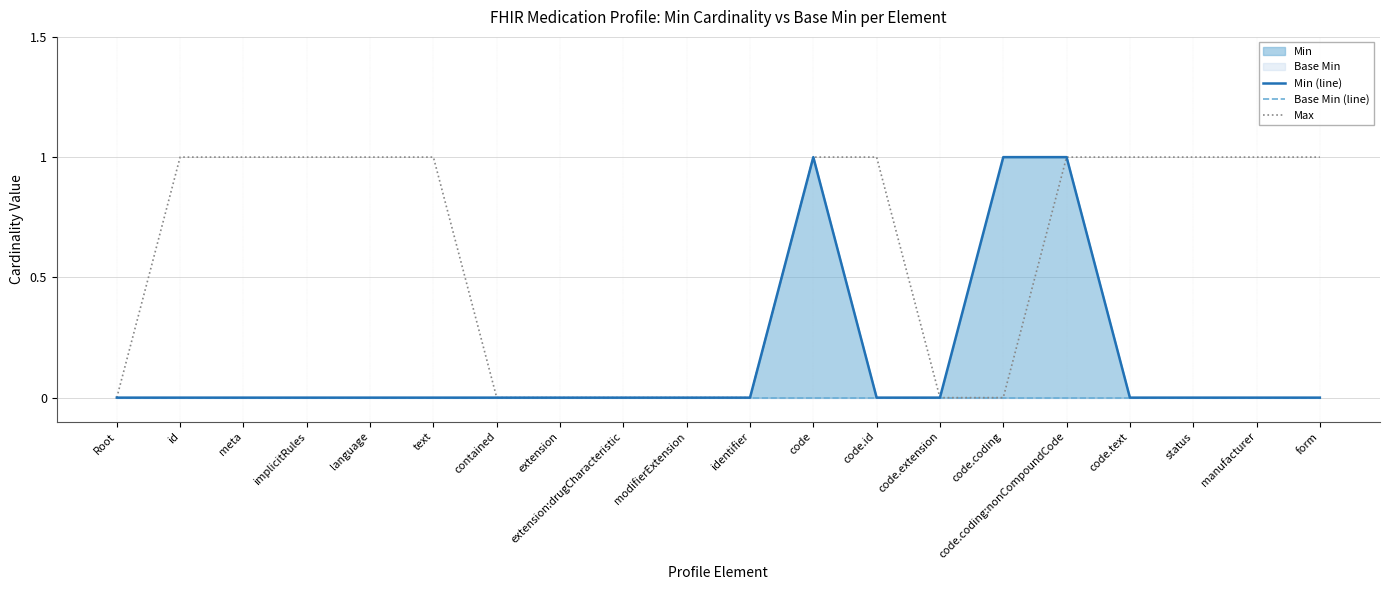

Which category has the highest value across all series?

code